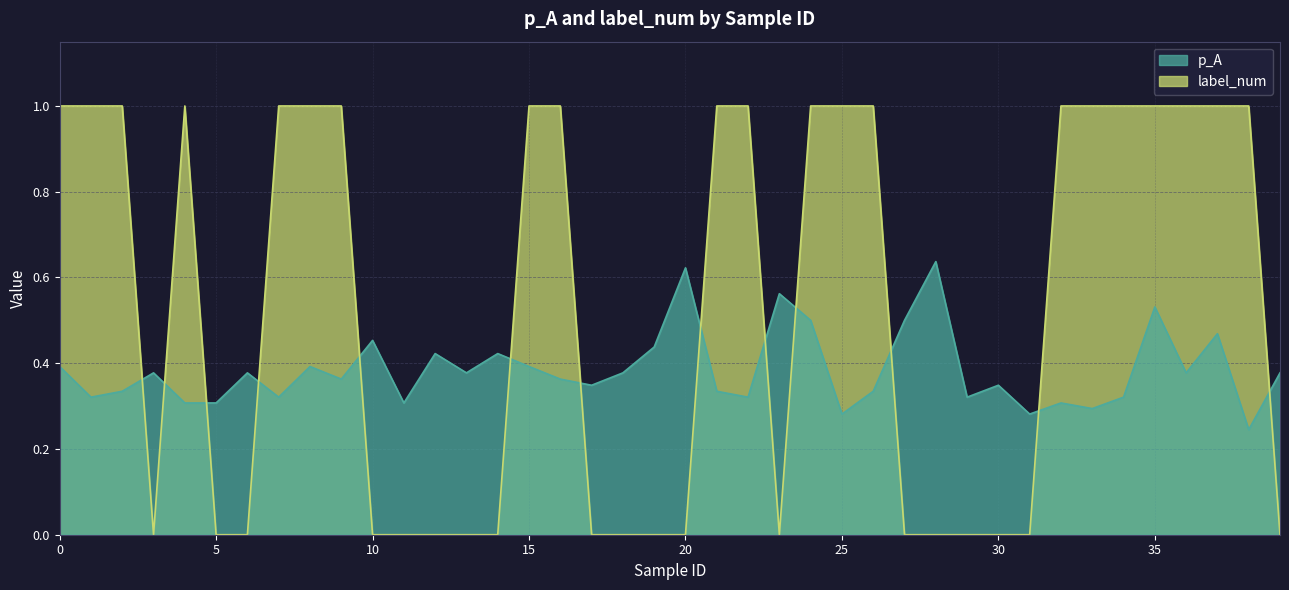

Between 10 and 21, which is larger?

10